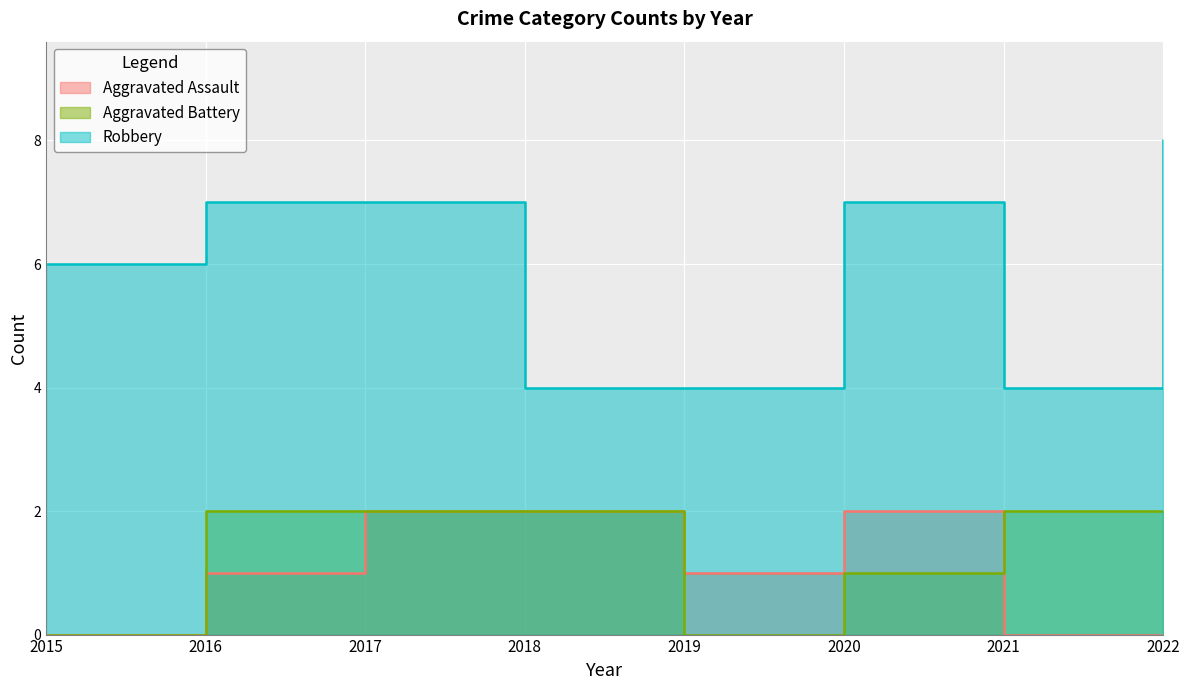

True or false: Aggravated Battery has more than 0 interior local peaks.

False